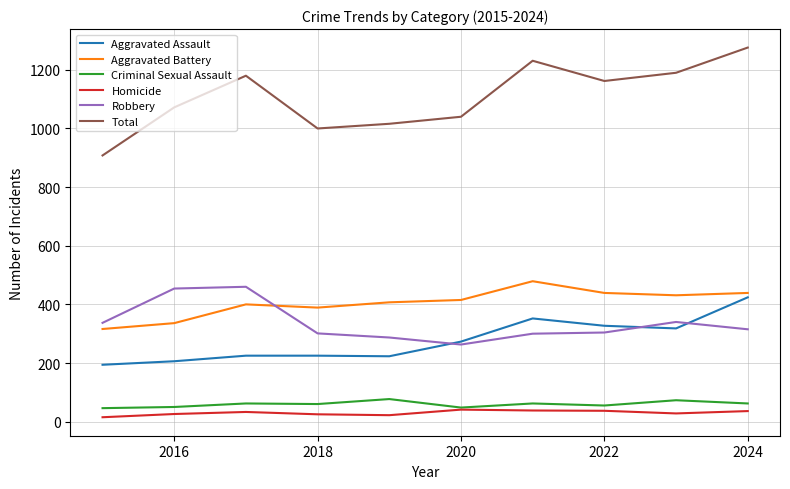

Which series has the largest range (max minus min)?

Total